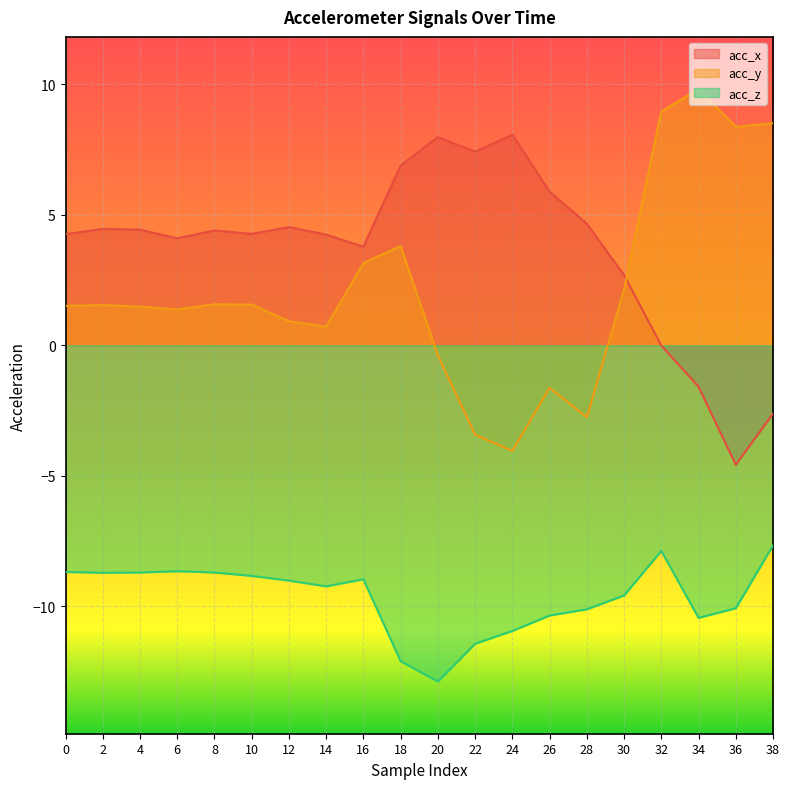

What is the difference between the acc_z values at 12 and 22?

2.4